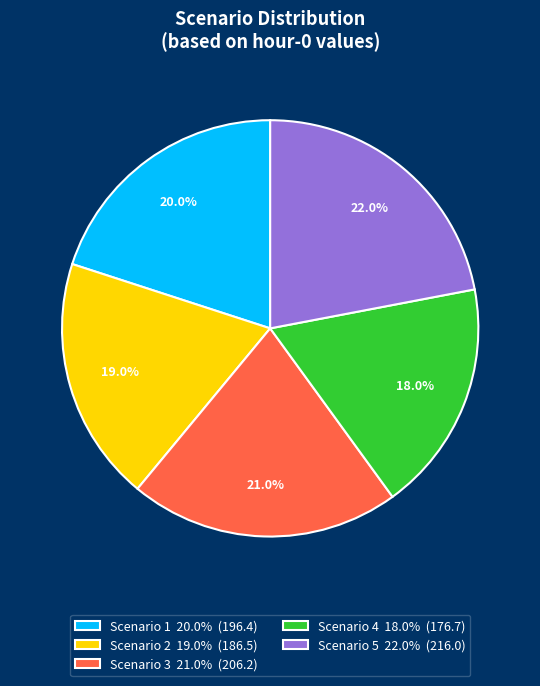

Count the number of slices in the pie.

5